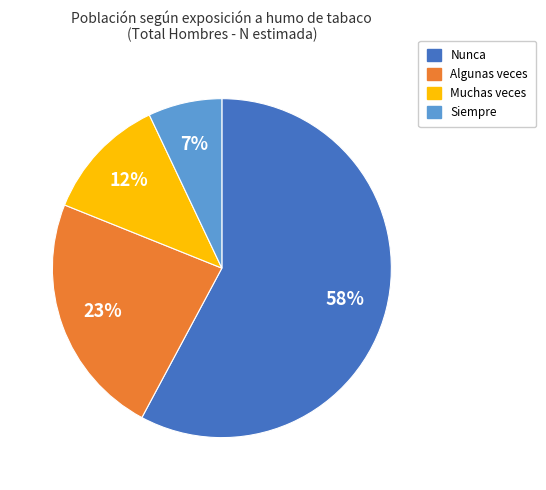

Count the number of slices in the pie.

4